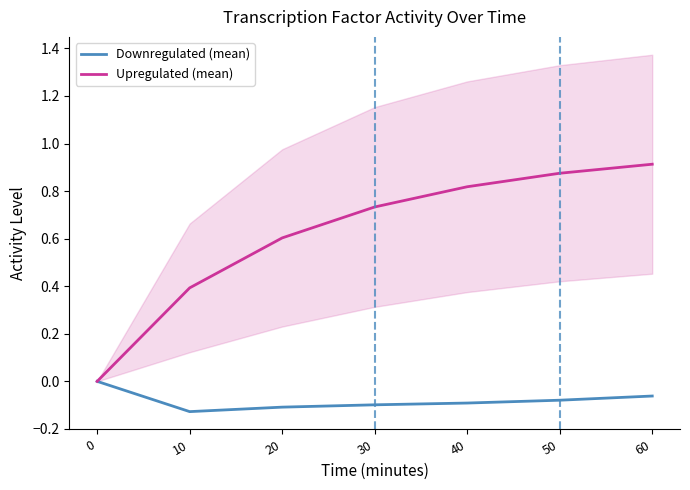

True or false: Downregulated (mean) and Upregulated (mean) intersect in this chart.

False